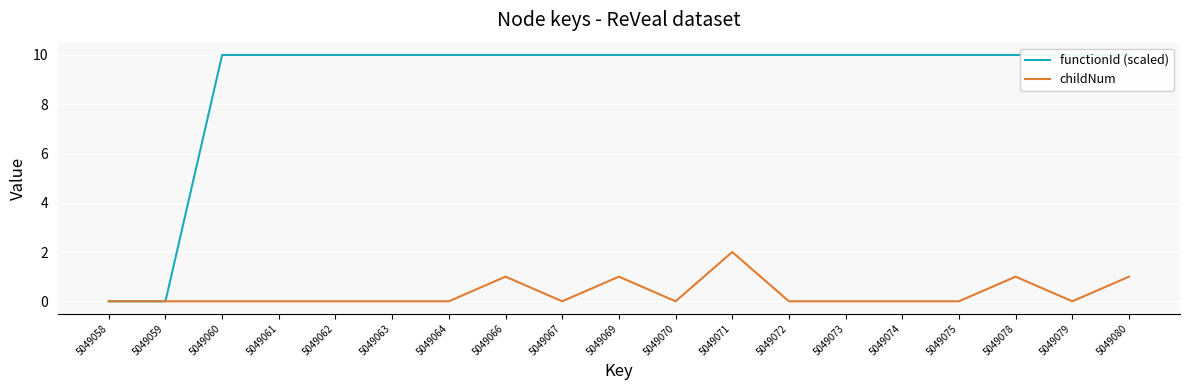

Which series has the largest total across all categories?

functionId (scaled)